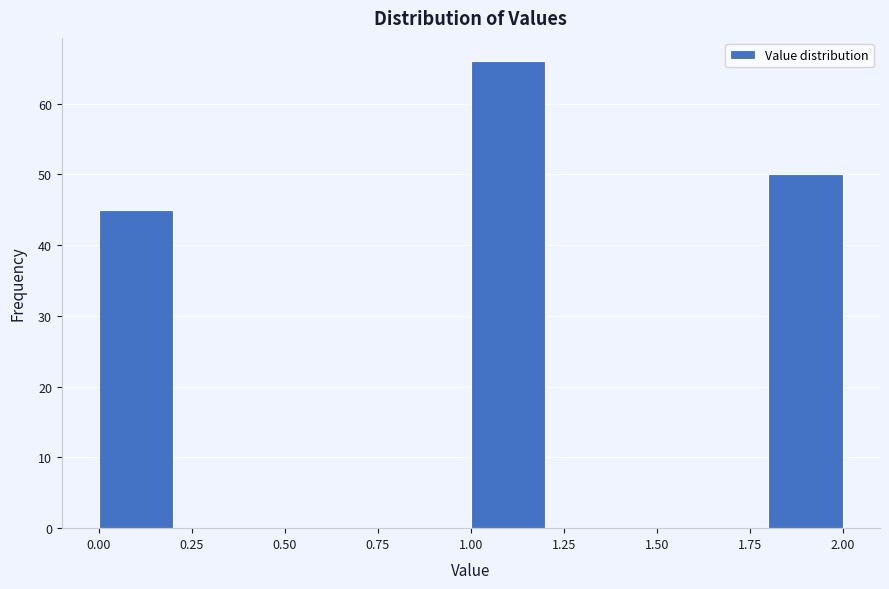

How tall is the bar that spans 0.0 to 0.2 on the x-axis? The values are not printed on the chart, so give them approximately, as read against the axis.

45